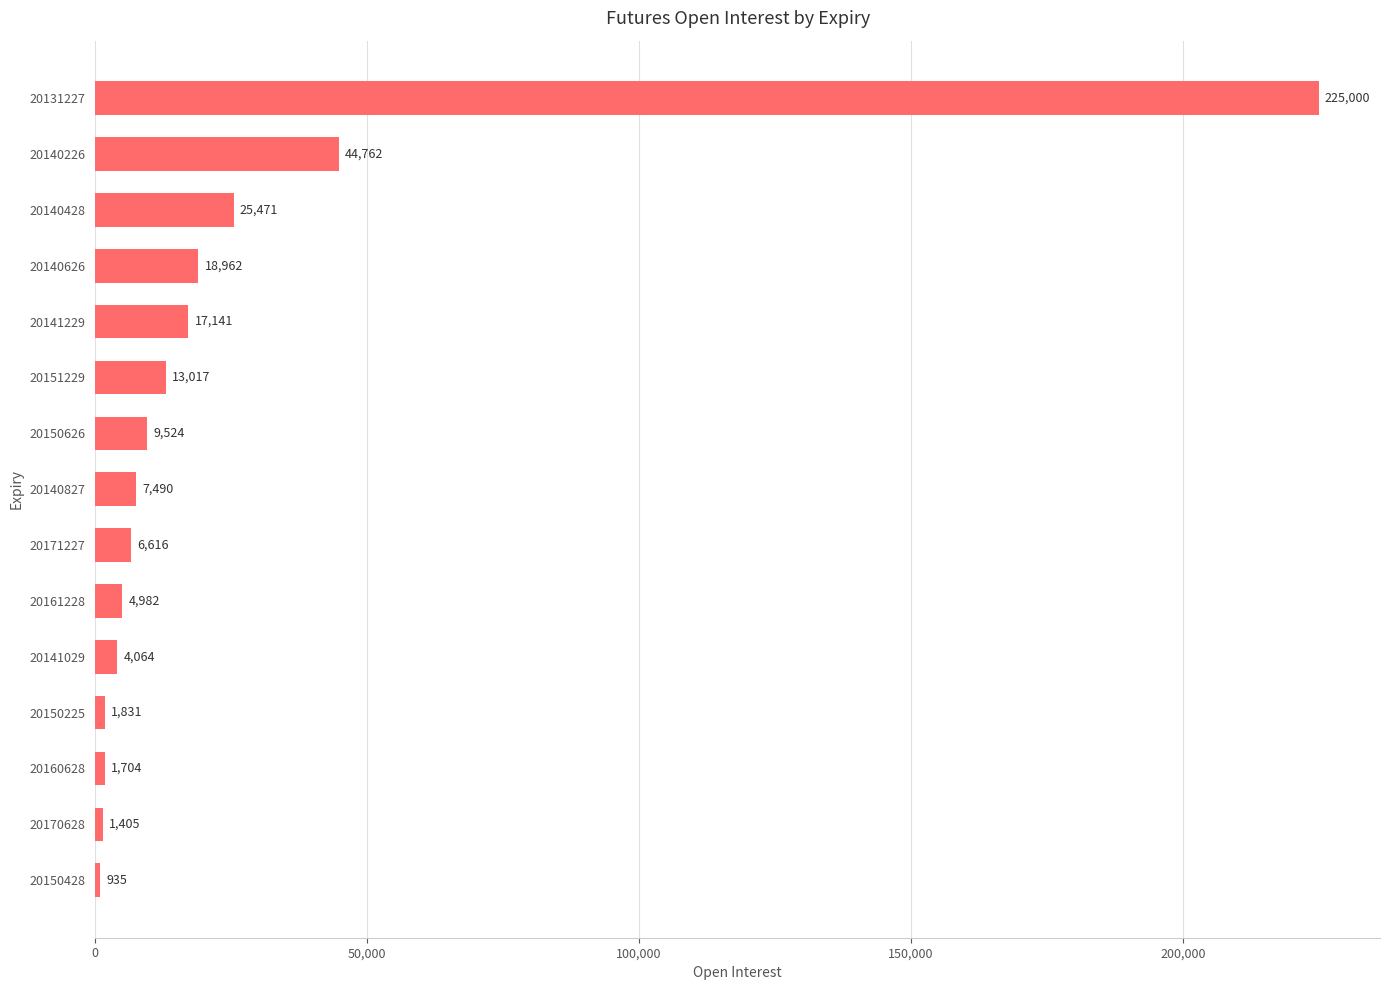

How many values are below 7490?

7